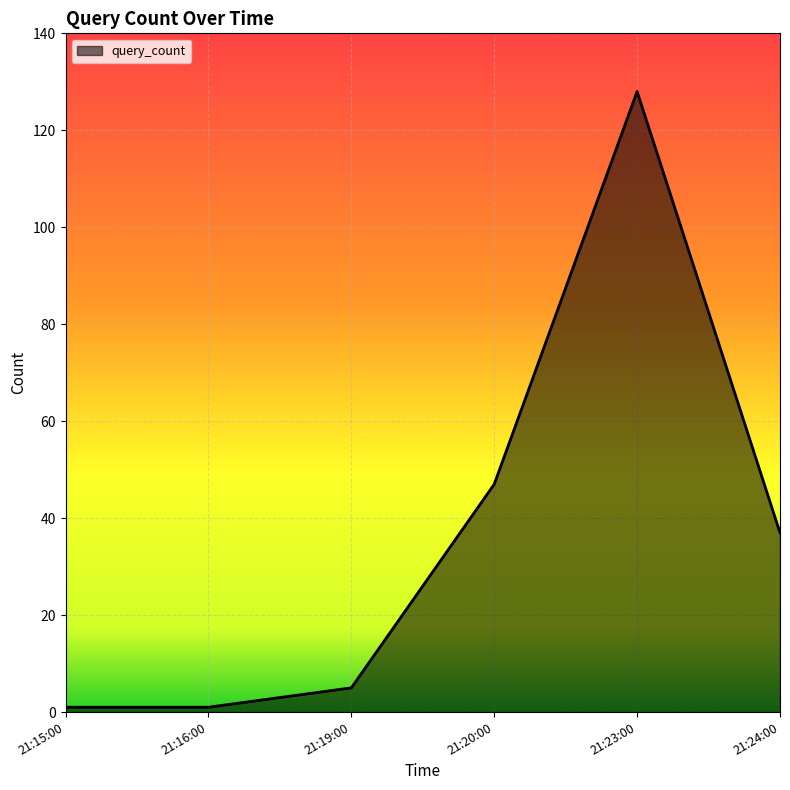

True or false: the data shows 30 at 21:20:00.

False